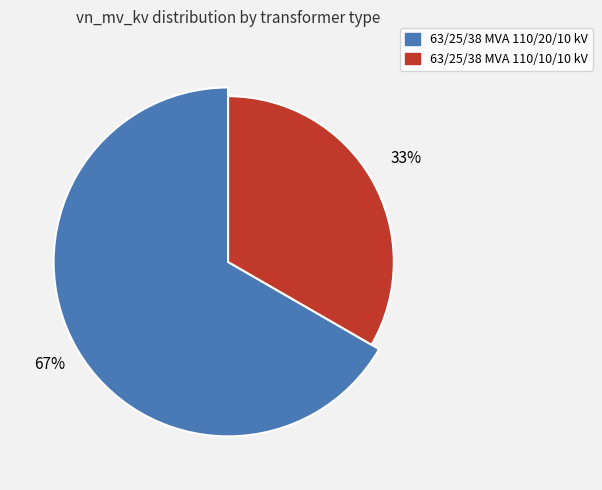

How much of the chart is everything except 63/25/38 MVA 110/20/10 kV?

33.3%